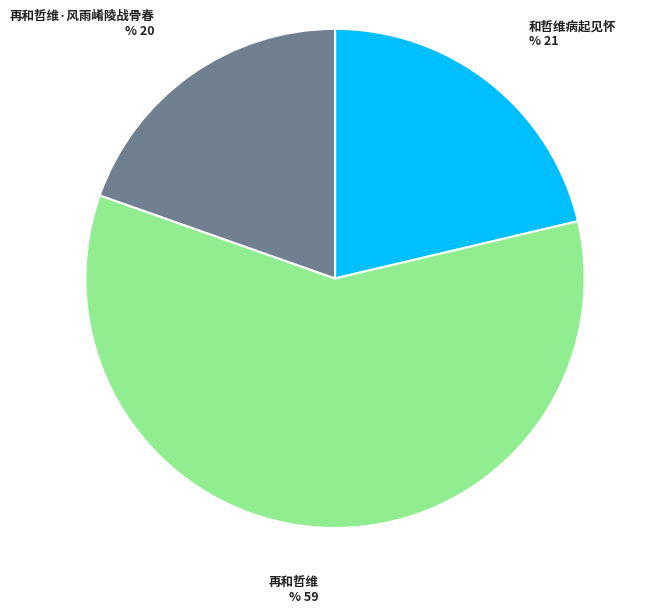

Does any single category account for the majority?

Yes